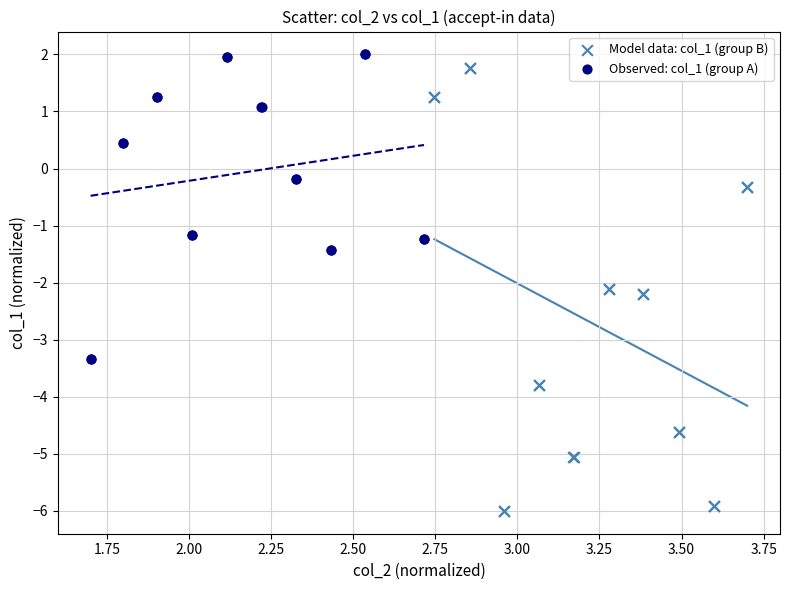

Which series has the widest spread of Y values?

Model data: col_1 (group B)